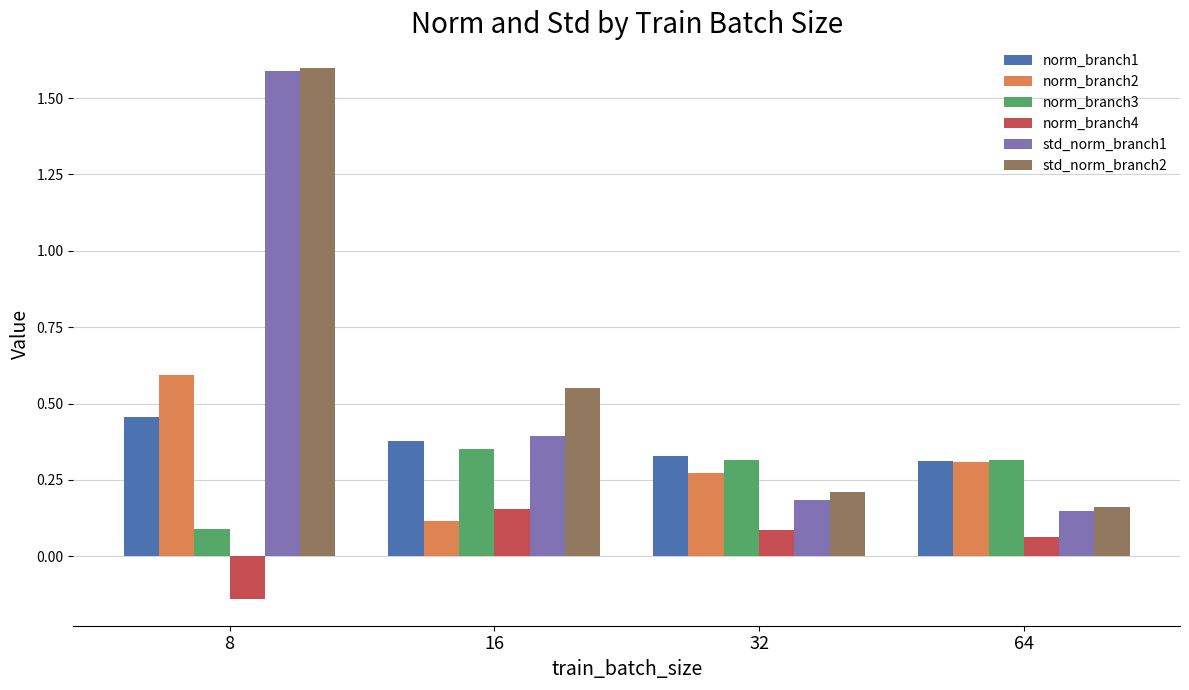

Which category has the lowest value across all series?

8